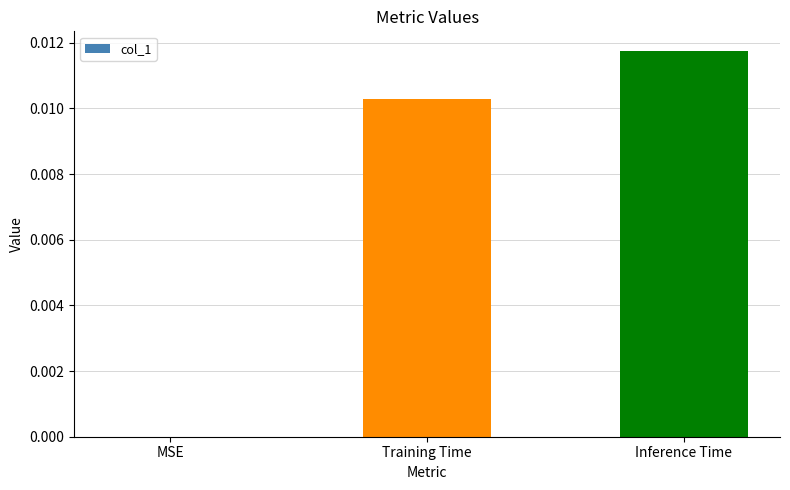

Is it true that the value at Training Time is 0.0?

True